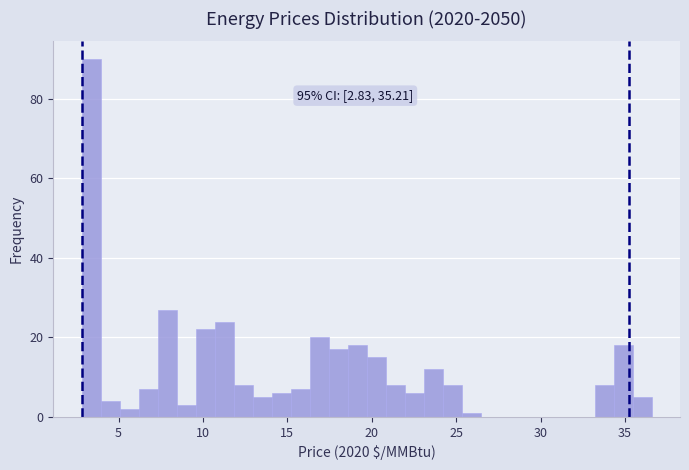

Read against the x-axis, roughly where is the centre of the tallest bar?

3.5